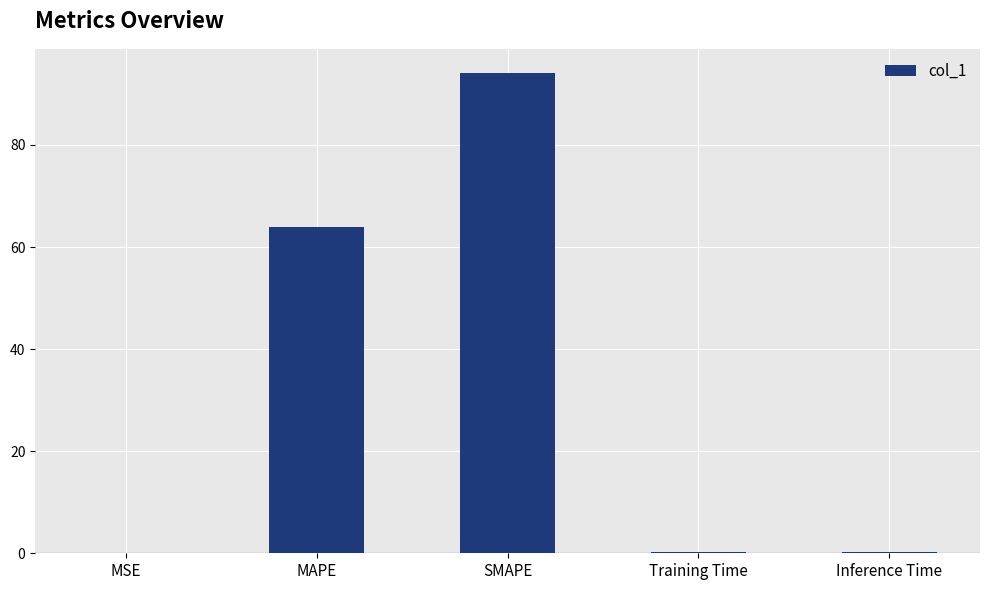

What is the maximum value shown in the chart?

94.1